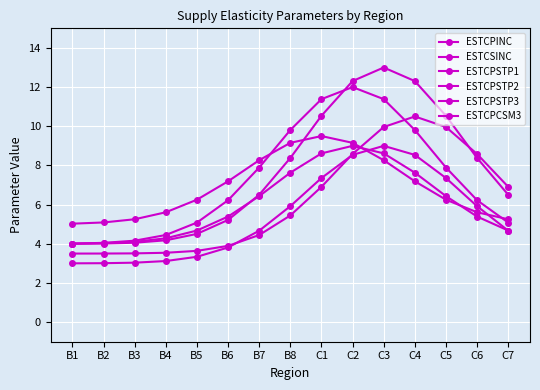

How many lines are shown in the chart?

6